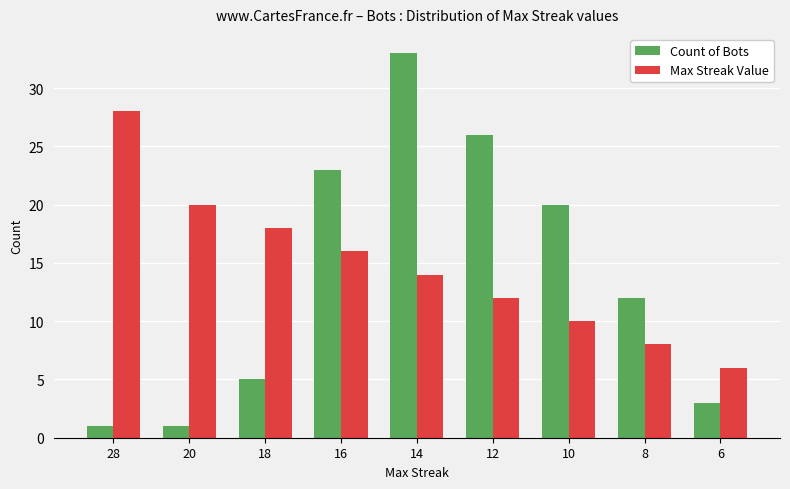

The Max Streak Value series shows 28 at 28. True or false?

True